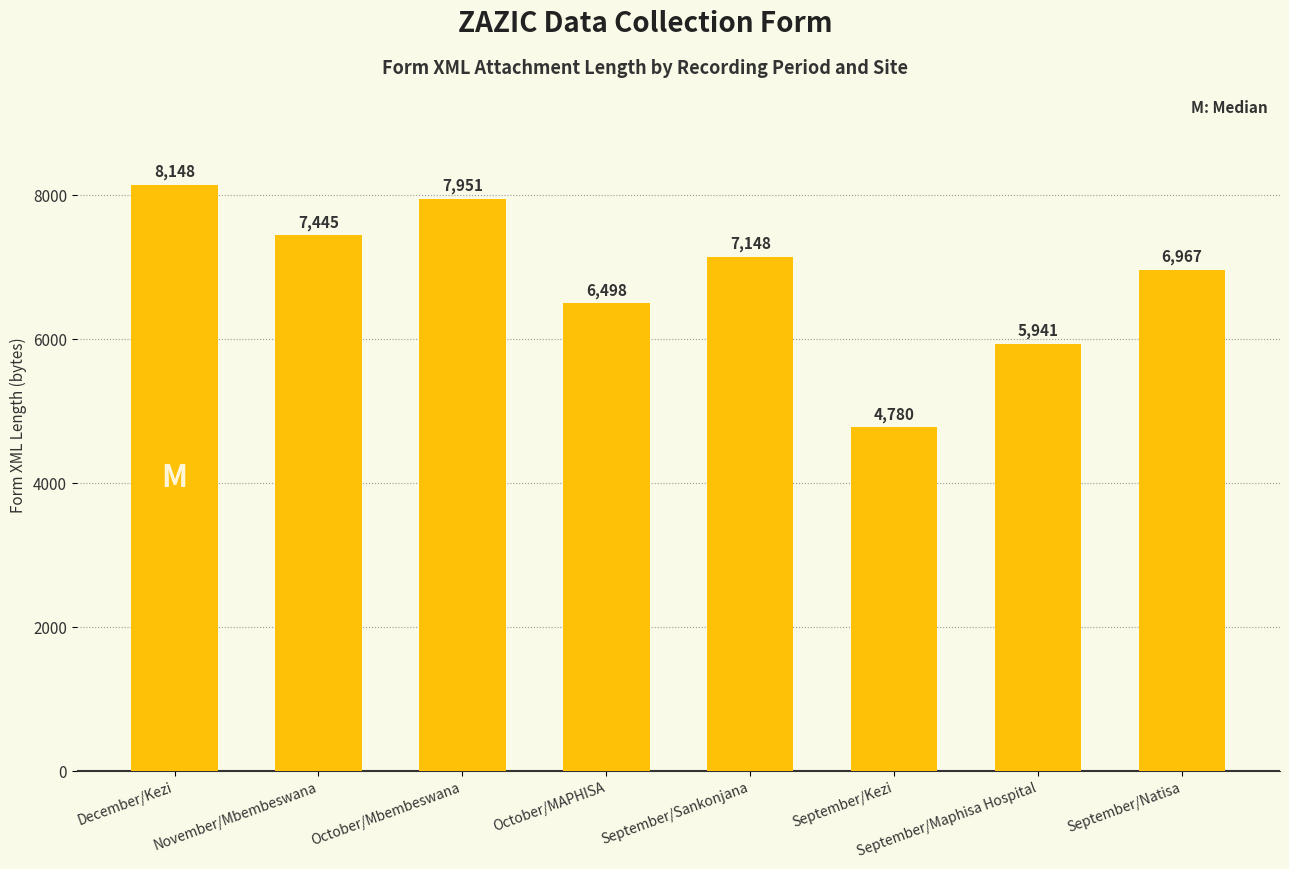

What is the change in value from December/Kezi to September/Maphisa Hospital?

-2207